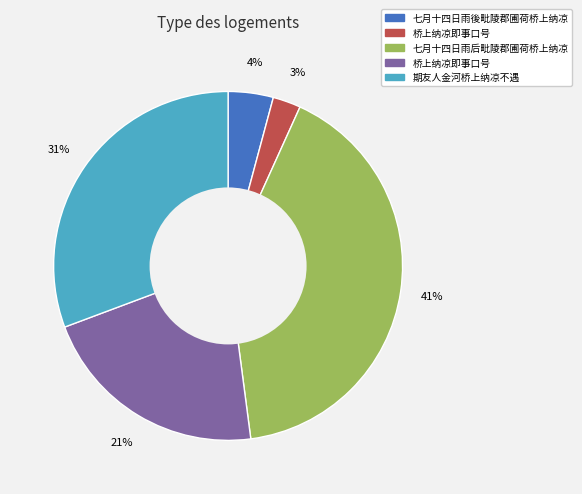

Does any single category account for the majority?

No